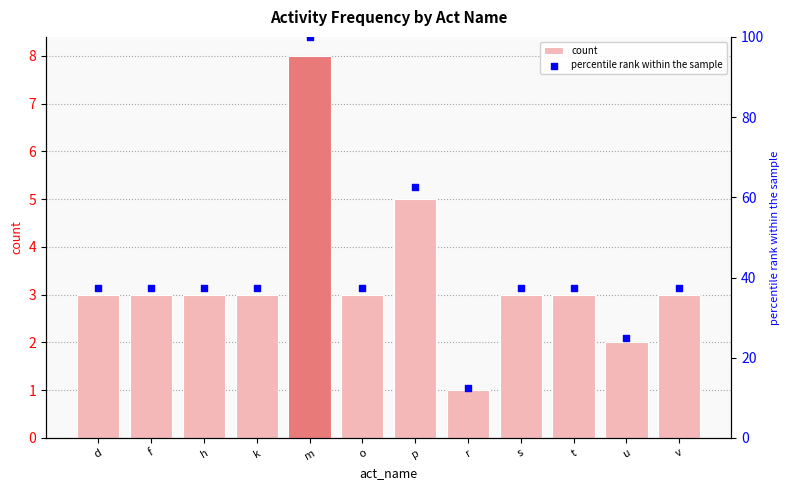

Which series has the largest Y range (max minus min)?

percentile rank within the sample